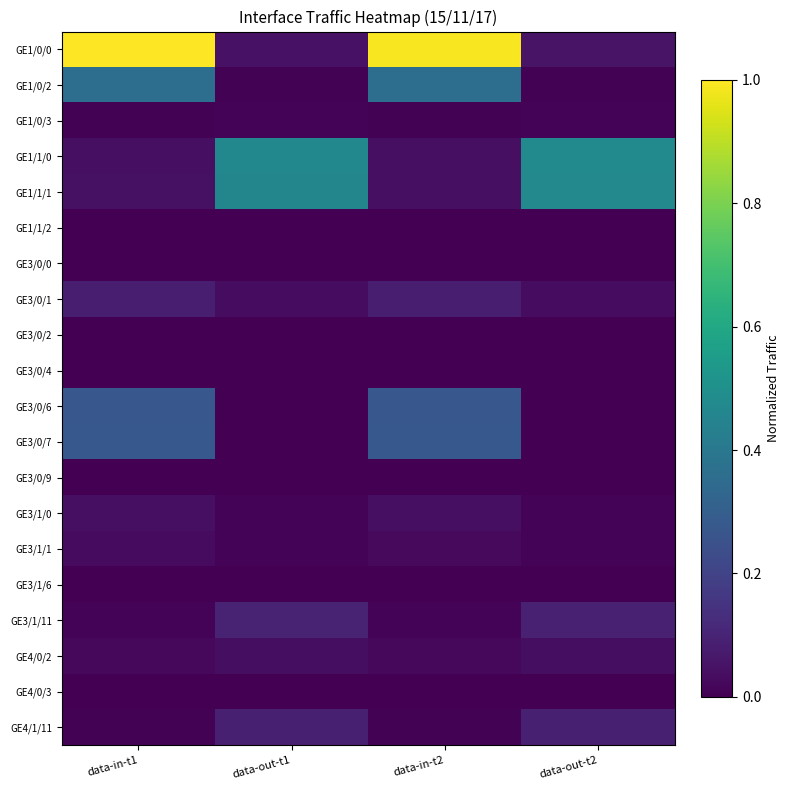

Reading left to right, transcribe all the data shown in this chart.

GE1/0/0: data-in-t1=1.0	data-out-t1=0.0	data-in-t2=1.0	data-out-t2=0.1
GE1/0/2: data-in-t1=0.4	data-out-t1=0.0	data-in-t2=0.4	data-out-t2=0.0
GE1/0/3: data-in-t1=0.0	data-out-t1=0.0	data-in-t2=0.0	data-out-t2=0.0
GE1/1/0: data-in-t1=0.0	data-out-t1=0.5	data-in-t2=0.0	data-out-t2=0.5
GE1/1/1: data-in-t1=0.0	data-out-t1=0.5	data-in-t2=0.0	data-out-t2=0.5
GE1/1/2: data-in-t1=0.0	data-out-t1=0.0	data-in-t2=0.0	data-out-t2=0.0
GE3/0/0: data-in-t1=0.0	data-out-t1=0.0	data-in-t2=0.0	data-out-t2=0.0
GE3/0/1: data-in-t1=0.1	data-out-t1=0.0	data-in-t2=0.1	data-out-t2=0.0
GE3/0/2: data-in-t1=0.0	data-out-t1=0.0	data-in-t2=0.0	data-out-t2=0.0
GE3/0/4: data-in-t1=0.0	data-out-t1=0.0	data-in-t2=0.0	data-out-t2=0.0
GE3/0/6: data-in-t1=0.3	data-out-t1=0.0	data-in-t2=0.3	data-out-t2=0.0
GE3/0/7: data-in-t1=0.3	data-out-t1=0.0	data-in-t2=0.3	data-out-t2=0.0
GE3/0/9: data-in-t1=0.0	data-out-t1=0.0	data-in-t2=0.0	data-out-t2=0.0
GE3/1/0: data-in-t1=0.0	data-out-t1=0.0	data-in-t2=0.0	data-out-t2=0.0
GE3/1/1: data-in-t1=0.0	data-out-t1=0.0	data-in-t2=0.0	data-out-t2=0.0
GE3/1/6: data-in-t1=0.0	data-out-t1=0.0	data-in-t2=0.0	data-out-t2=0.0
GE3/1/11: data-in-t1=0.0	data-out-t1=0.1	data-in-t2=0.0	data-out-t2=0.1
GE4/0/2: data-in-t1=0.0	data-out-t1=0.0	data-in-t2=0.0	data-out-t2=0.0
GE4/0/3: data-in-t1=0.0	data-out-t1=0.0	data-in-t2=0.0	data-out-t2=0.0
GE4/1/11: data-in-t1=0.0	data-out-t1=0.1	data-in-t2=0.0	data-out-t2=0.1